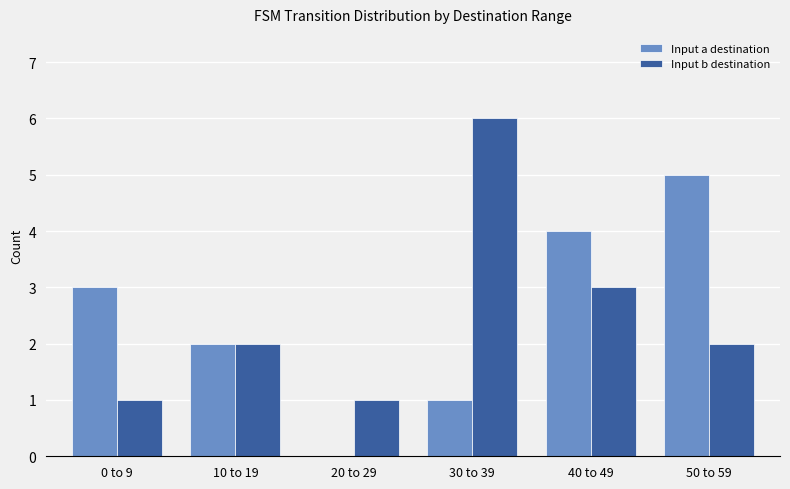

What is the sum of all Input a destination values?

15